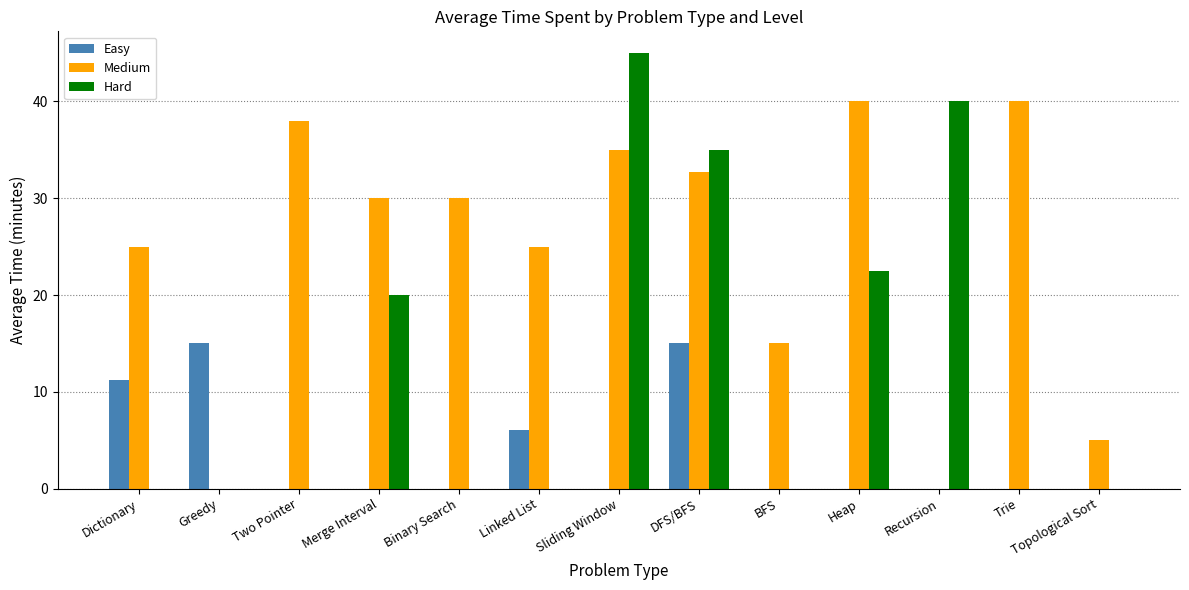

The value of Hard at Linked List is 0.0. True or false?

True